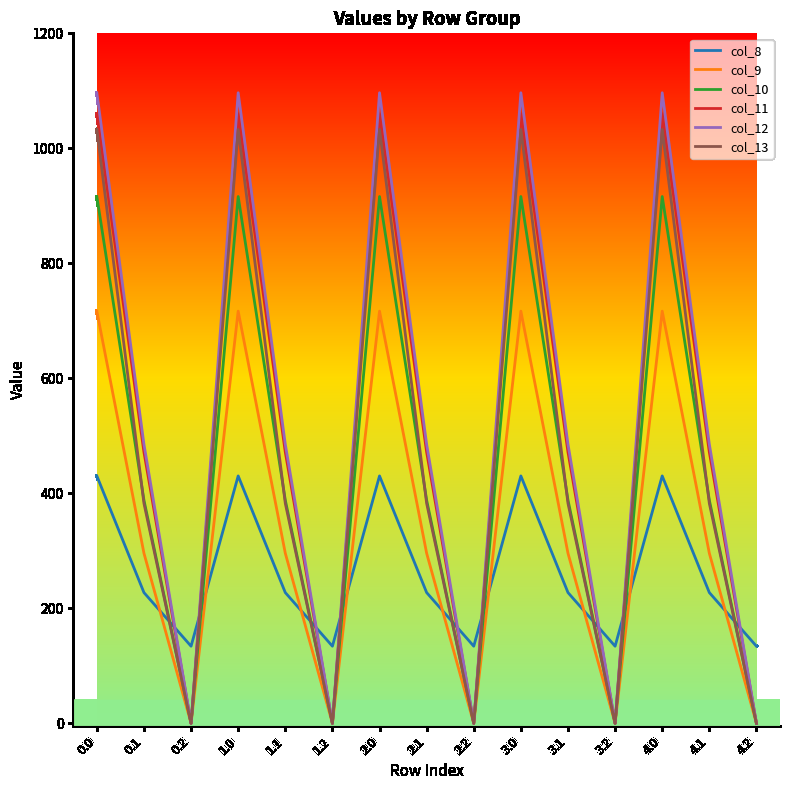

Which series changed the most between 2.0 and 3.2?

col_12